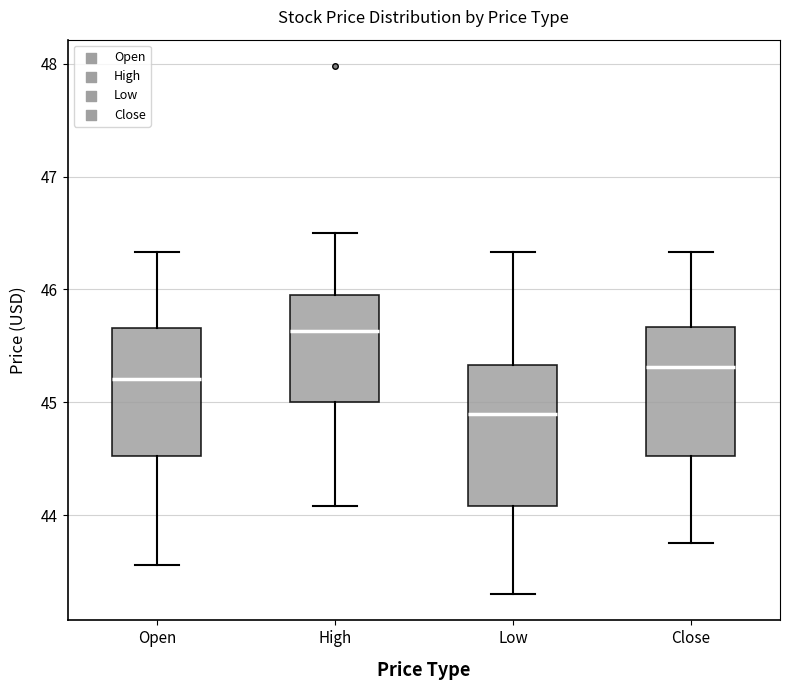

Where does the upper whisker of the box for Close end on the y-axis? The values are not printed on the chart, so give them approximately, as read against the axis.

46.3